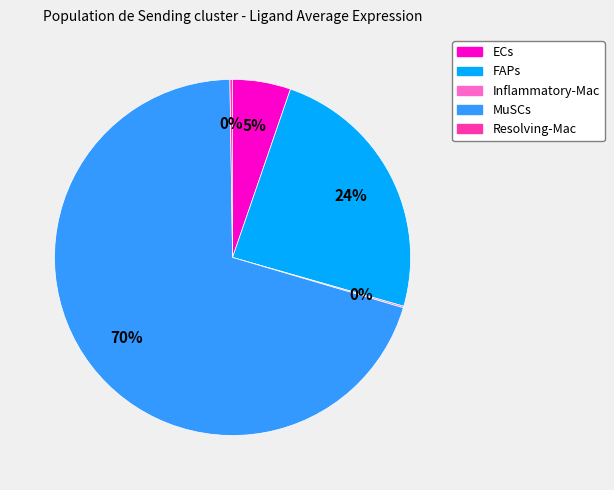

What is the majority slice?

MuSCs